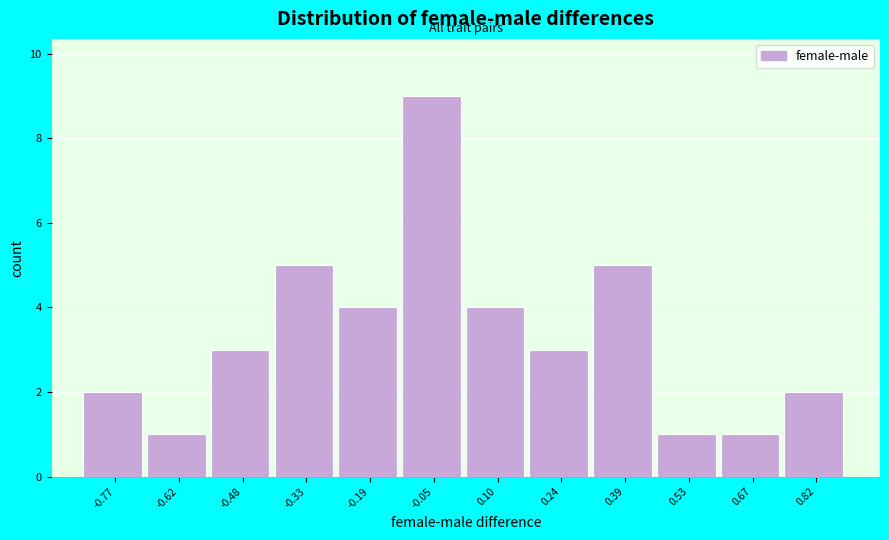

Reading left to right, extract all data points from this chart.

-0.77=2	-0.62=1	-0.48=3	-0.33=5	-0.19=4	-0.05=9	0.10=4	0.24=3	0.39=5	0.53=1	0.67=1	0.82=2